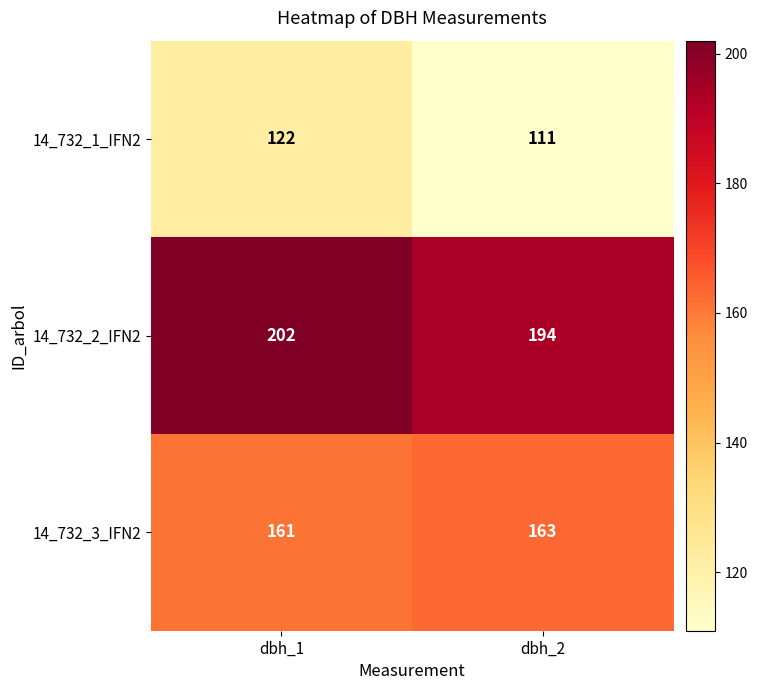

What is the spread (max minus min) of values at dbh_1?

80